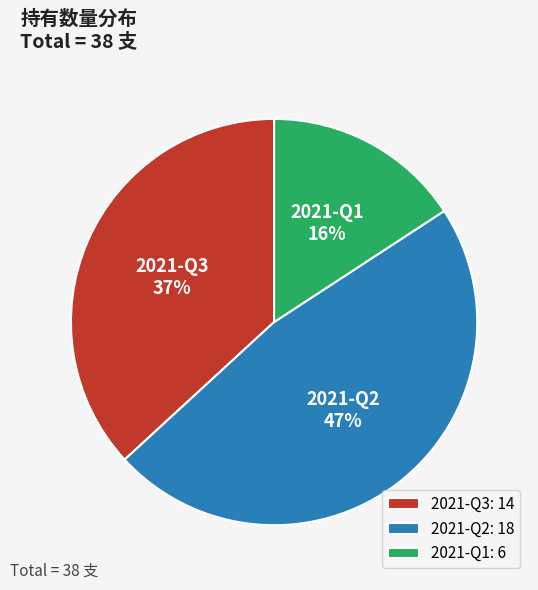

Does any single category account for the majority?

No